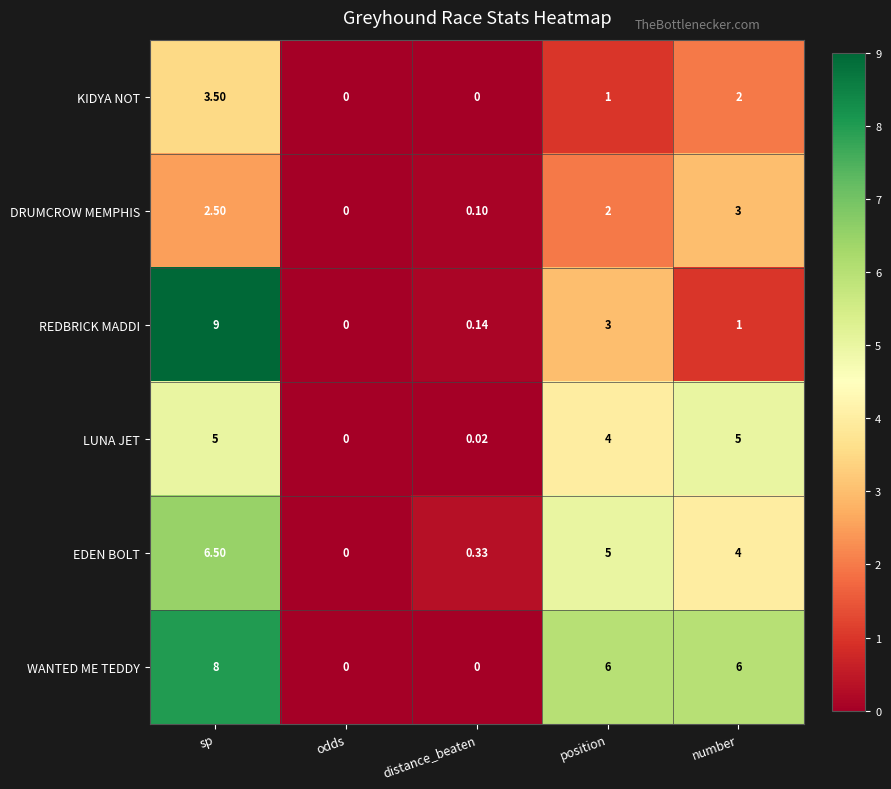

How many distinct data groups are displayed?

6